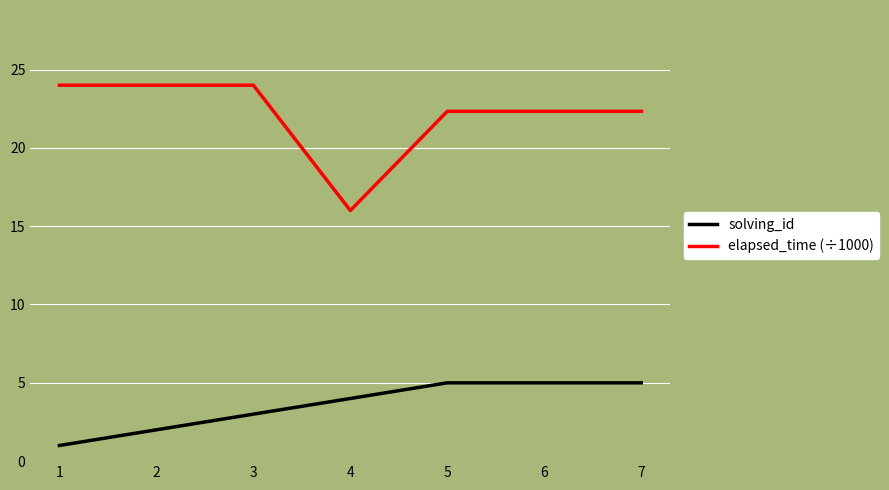

What is the highest value of the solving_id series?

5.0